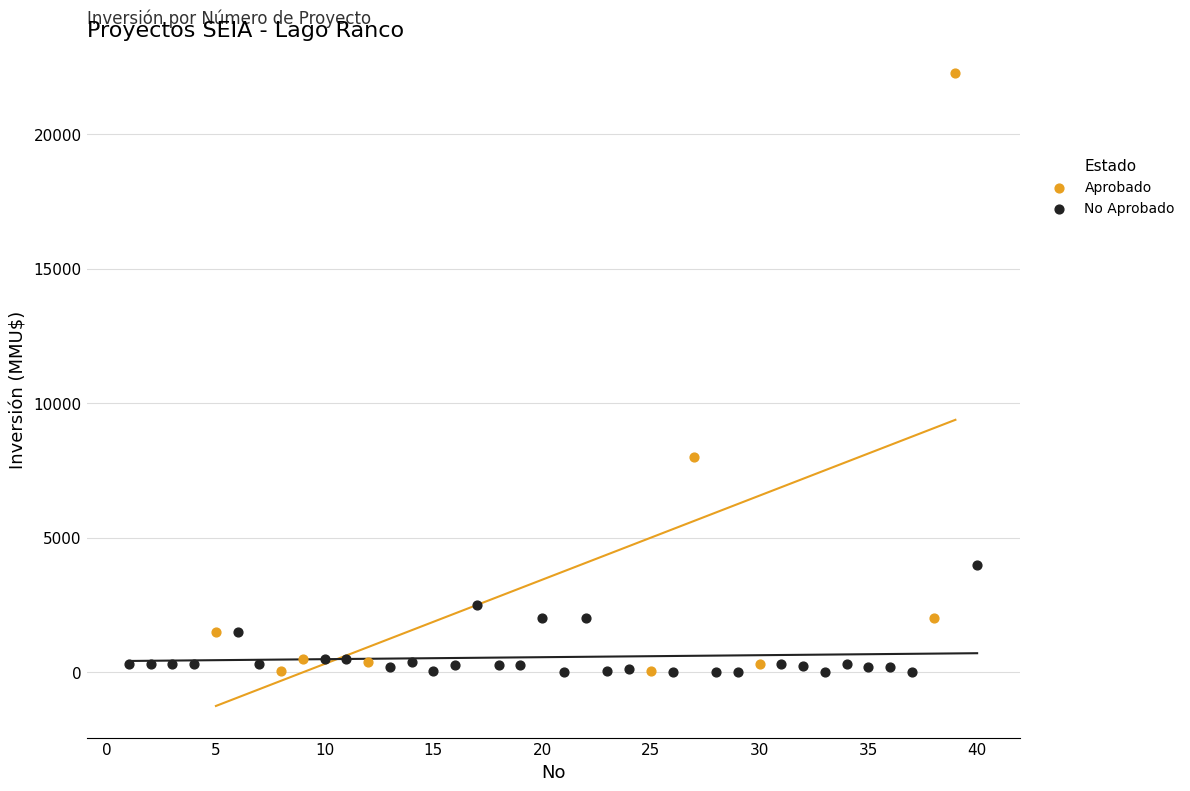

Which series contains the highest Y value?

Aprobado